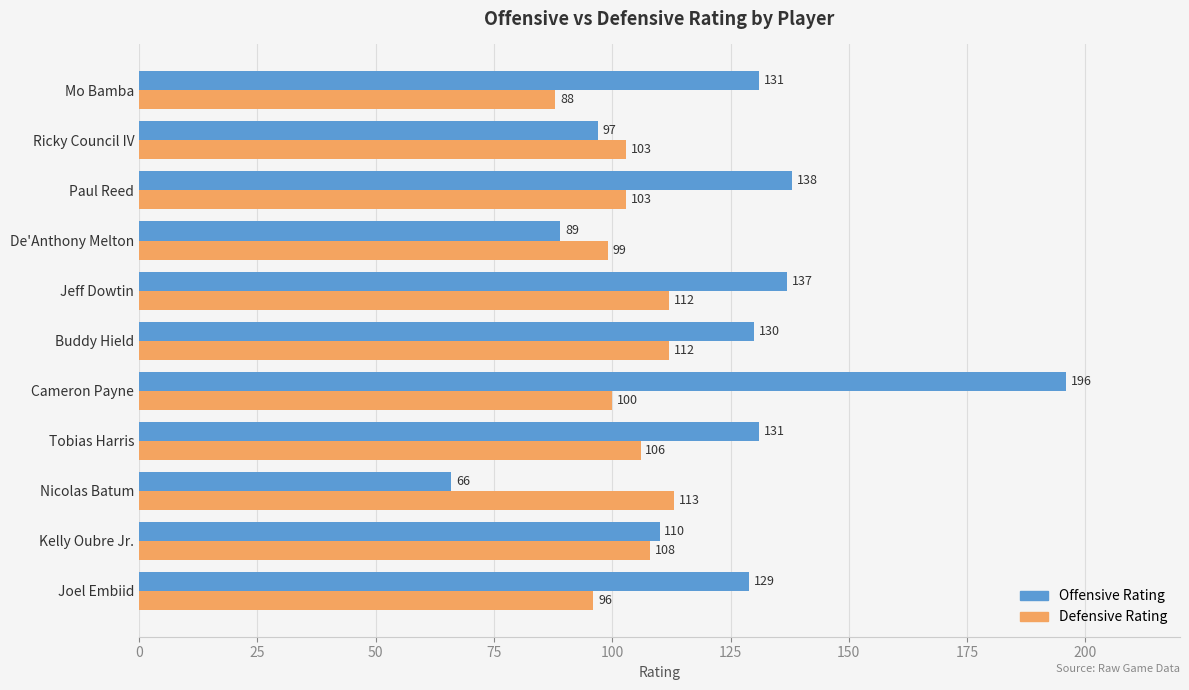

What are all the series names shown in the legend?

Offensive Rating, Defensive Rating